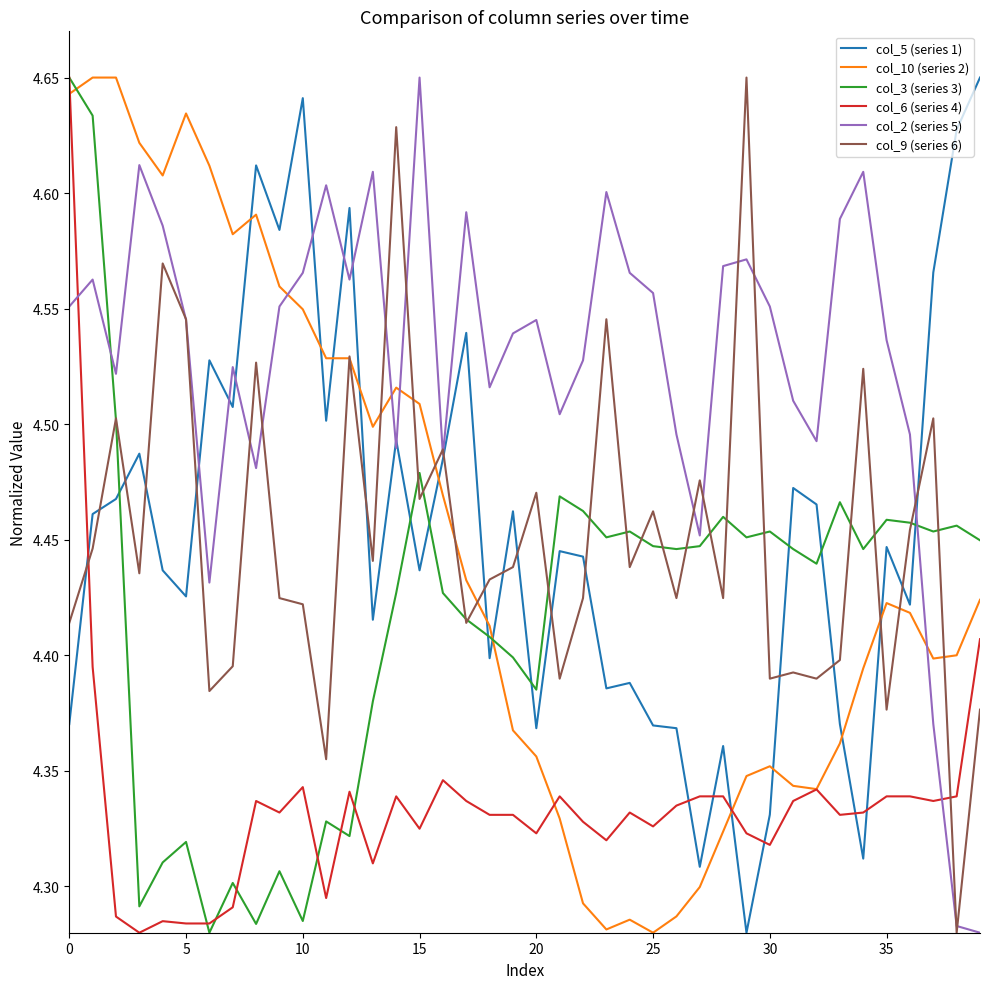

True or false: col_5 (series 1) and col_3 (series 3) intersect in this chart.

True